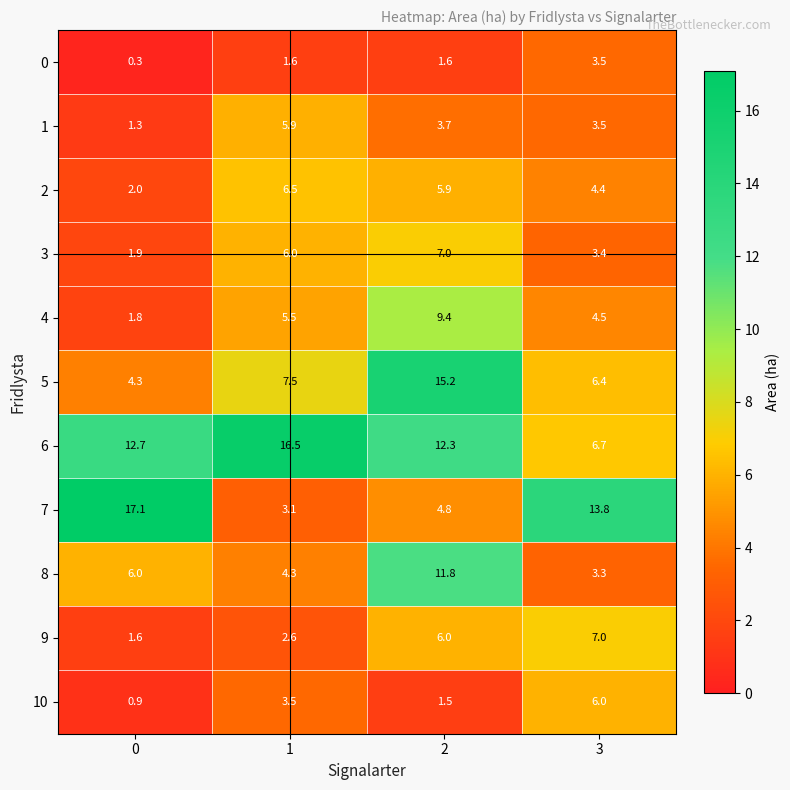

What is the spread (max minus min) of values at 0?

16.8